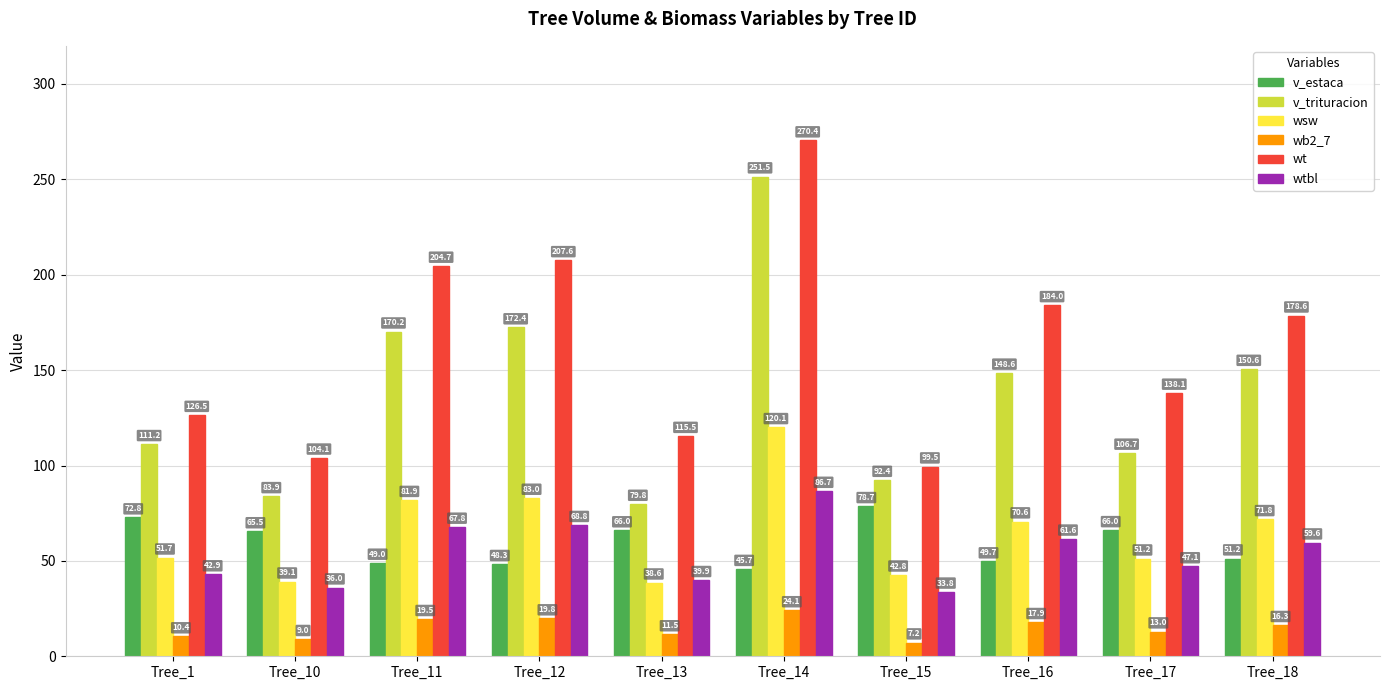

What is the sum of all wt values?

1628.7